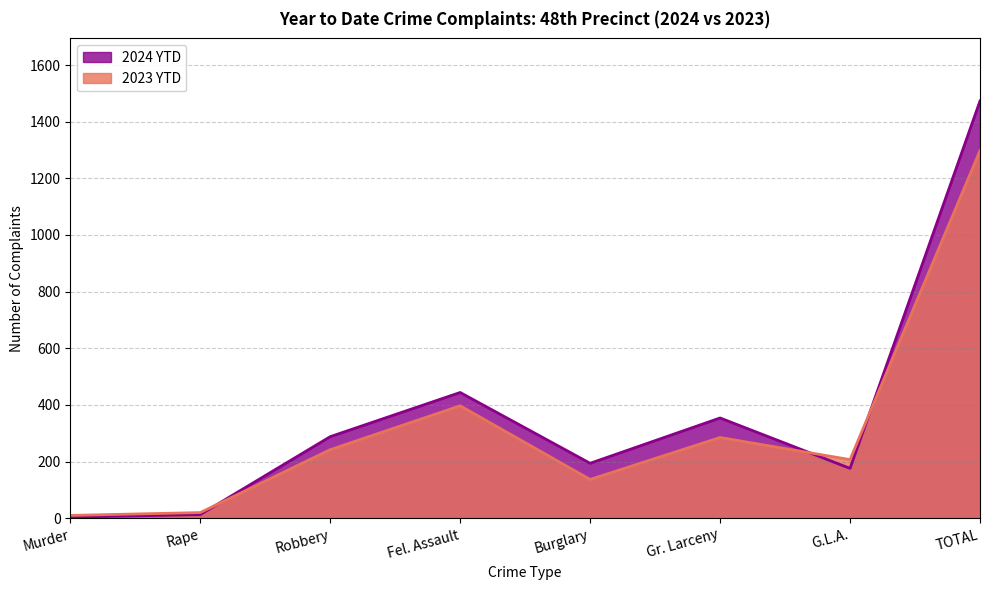

What is the value of the 2024 YTD point at the 6th from the left?

354